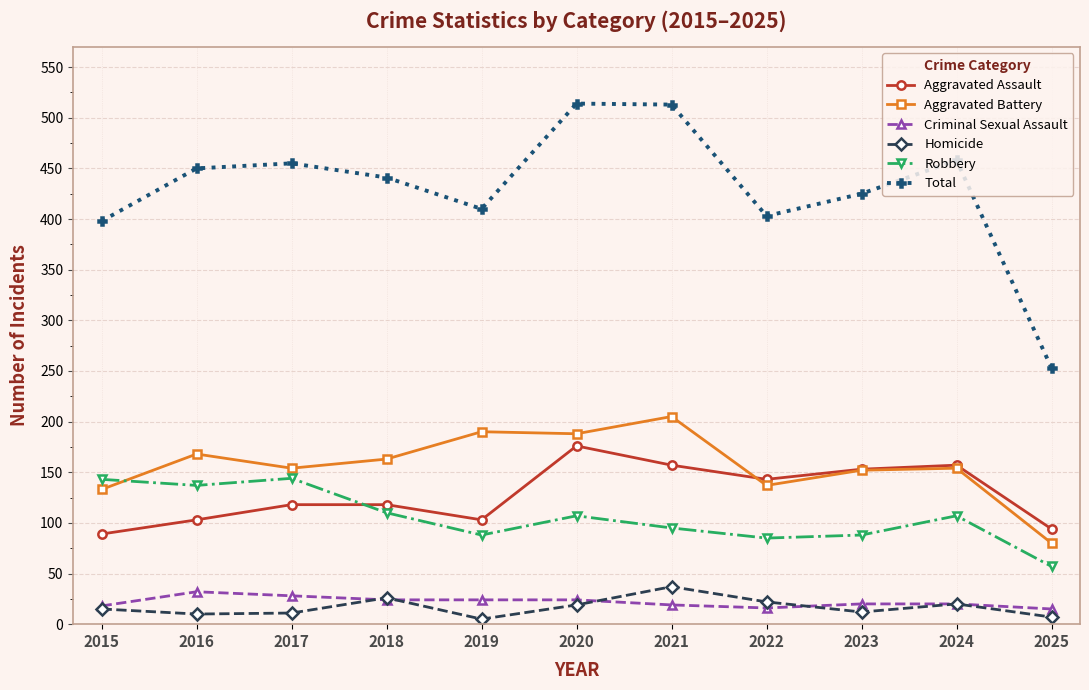

How many series are shown in this chart?

6